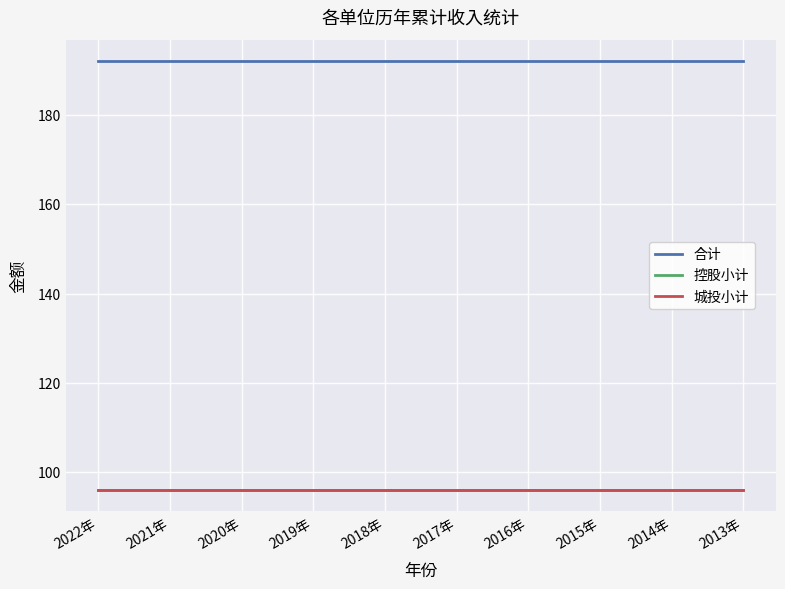

What is the highest value of the 合计 series?

192